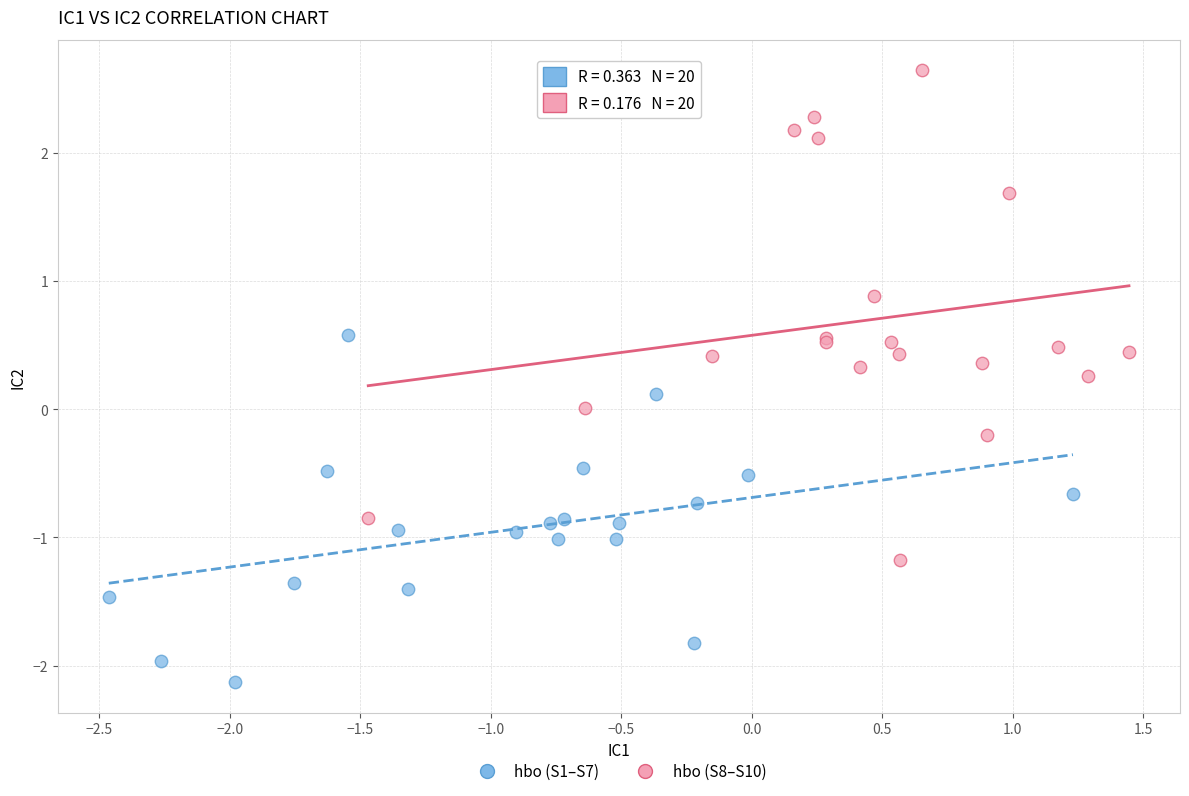

What are all the series names shown in the legend?

hbo (S1–S7), hbo (S8–S10)